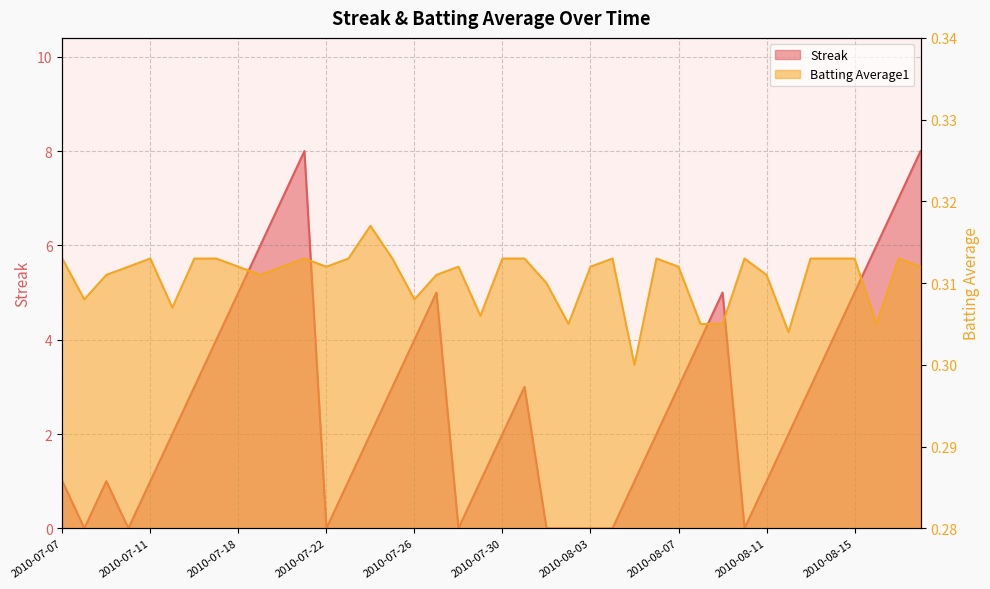

How many lines are shown in the chart?

2